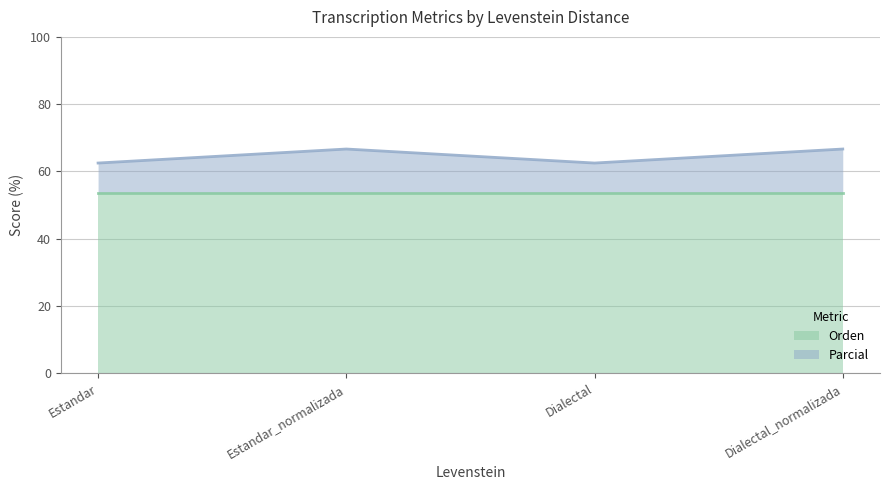

True or false: Orden has a value of 53.7 at Dialectal.

True